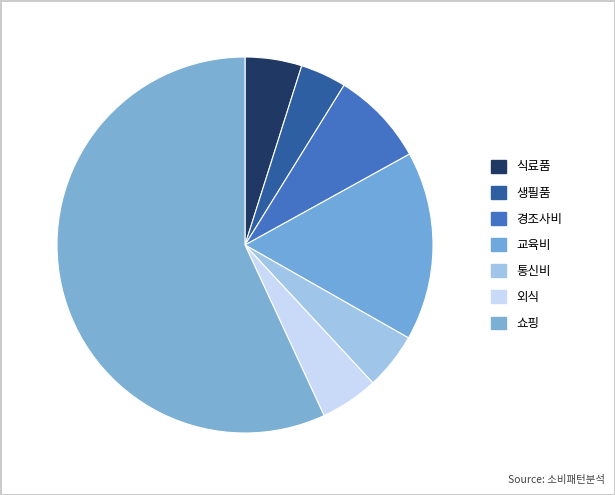

Count the number of slices in the pie.

7